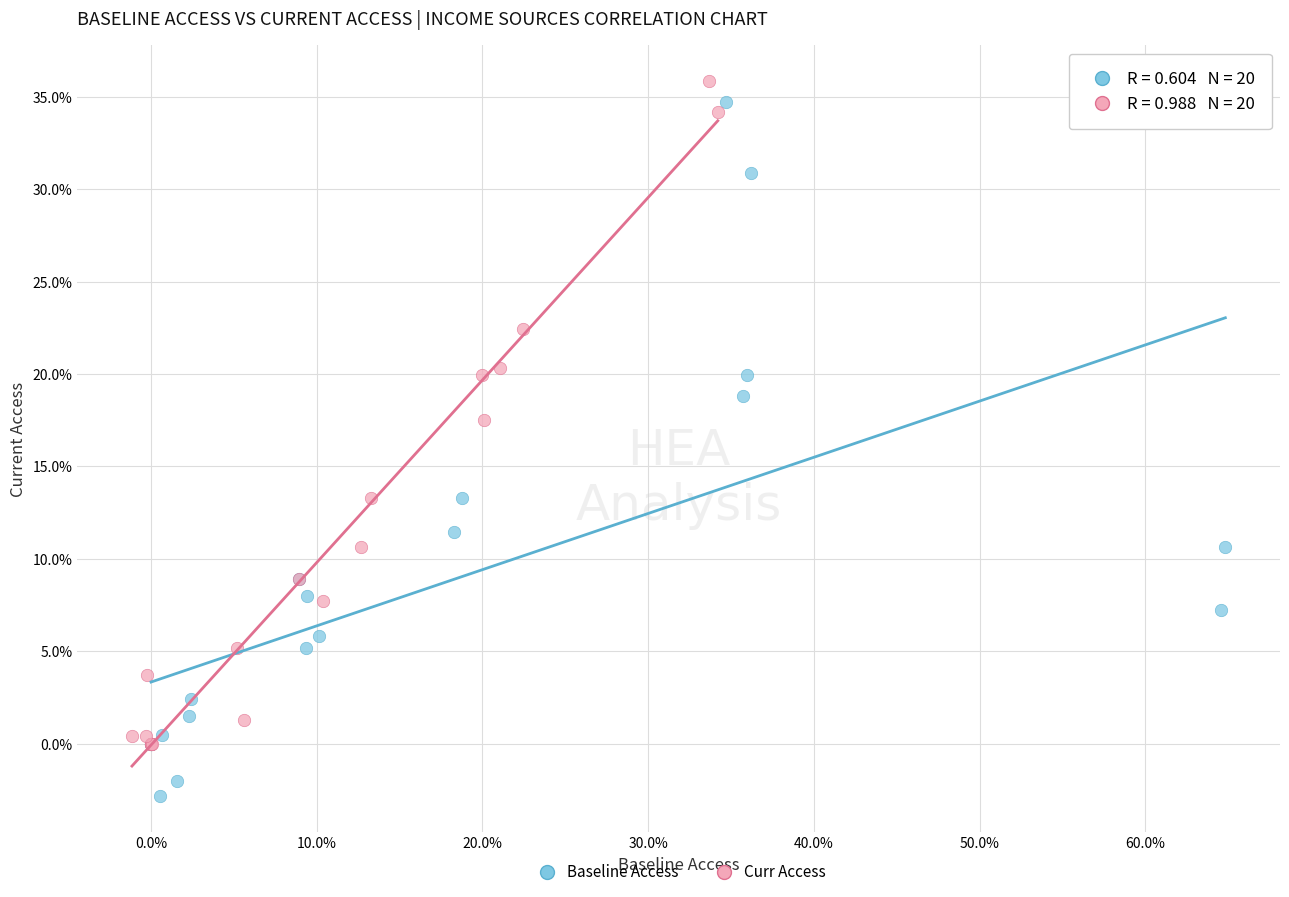

Which series has the widest spread of Y values?

Baseline Access